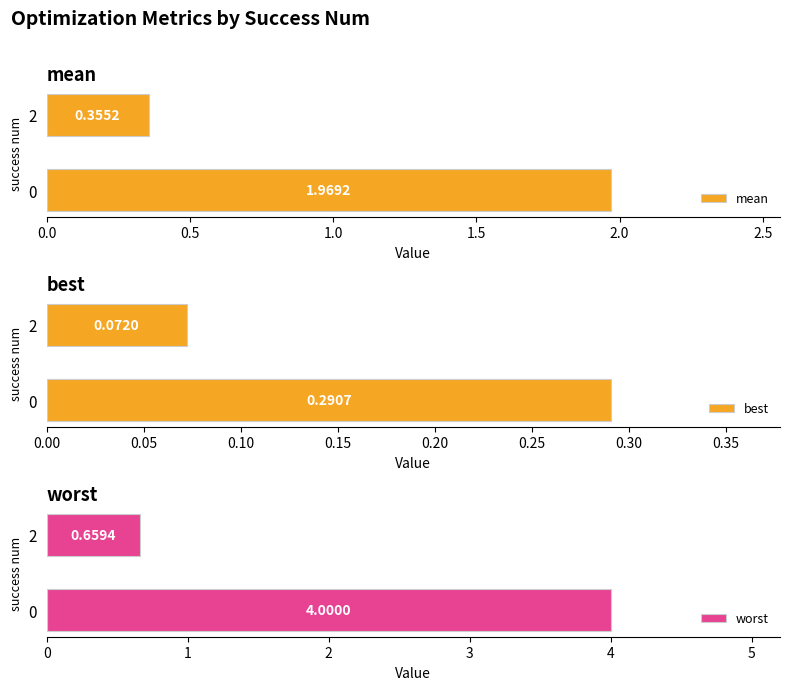

Rank the categories by mean value from lowest to highest.

2, 0